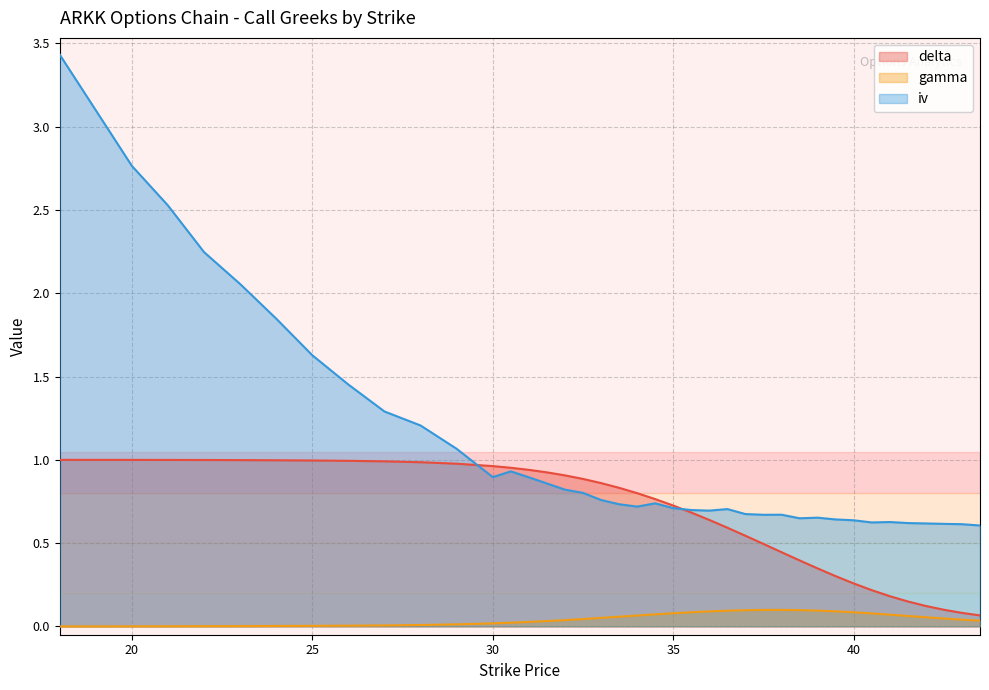

What is the approximate value of delta at 36?

0.6